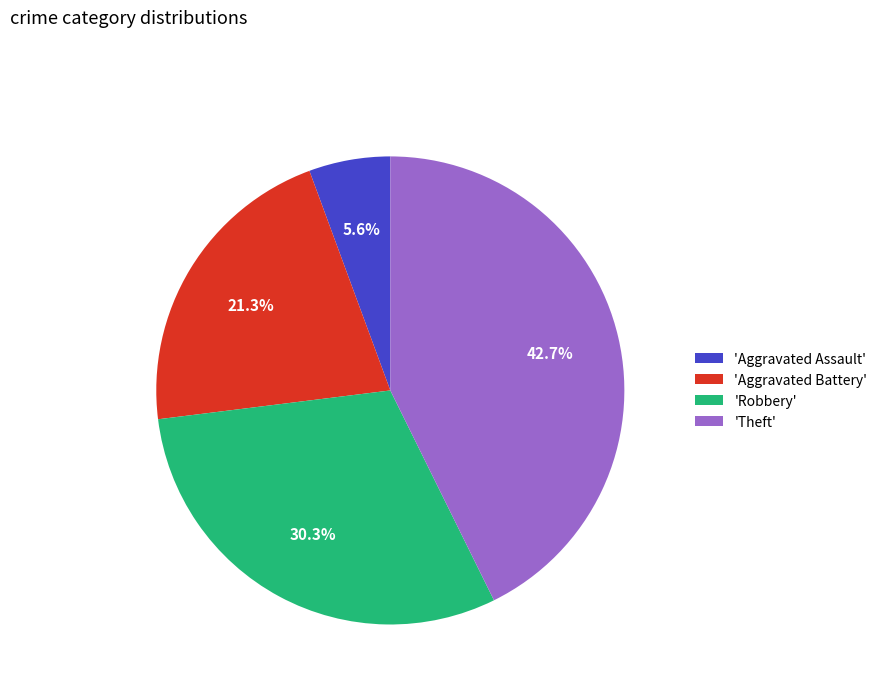

To the nearest percent, what is the difference between the largest and smallest slice percentages?

37%